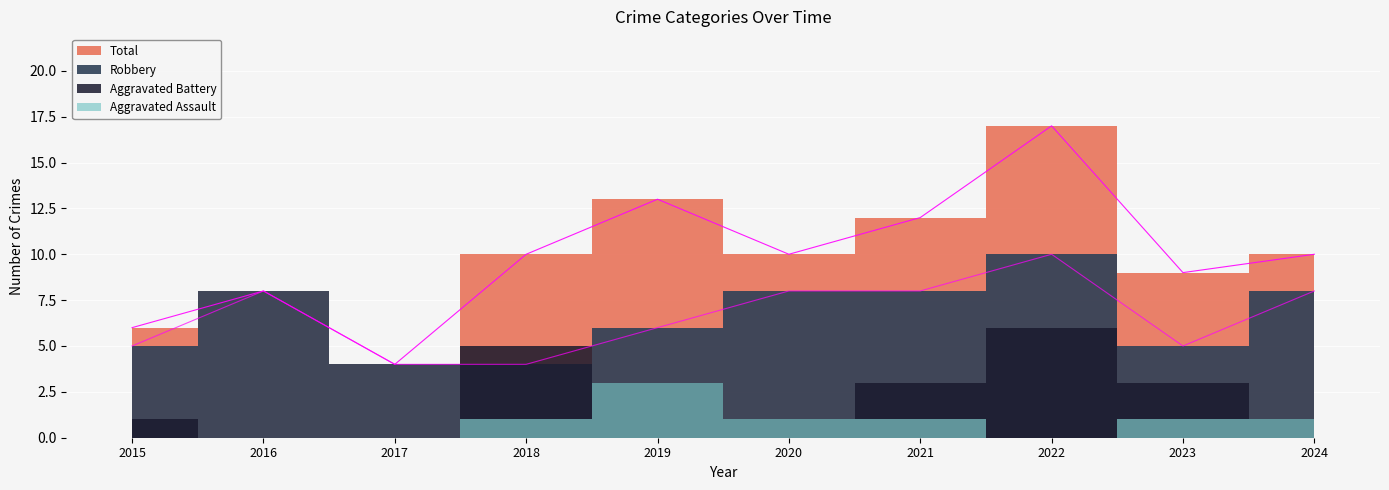

Where is the first local maximum for Total?

2016